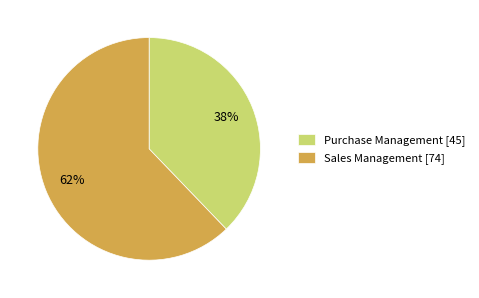

Combined, do Purchase Management and Sales Management account for over 50%?

Yes